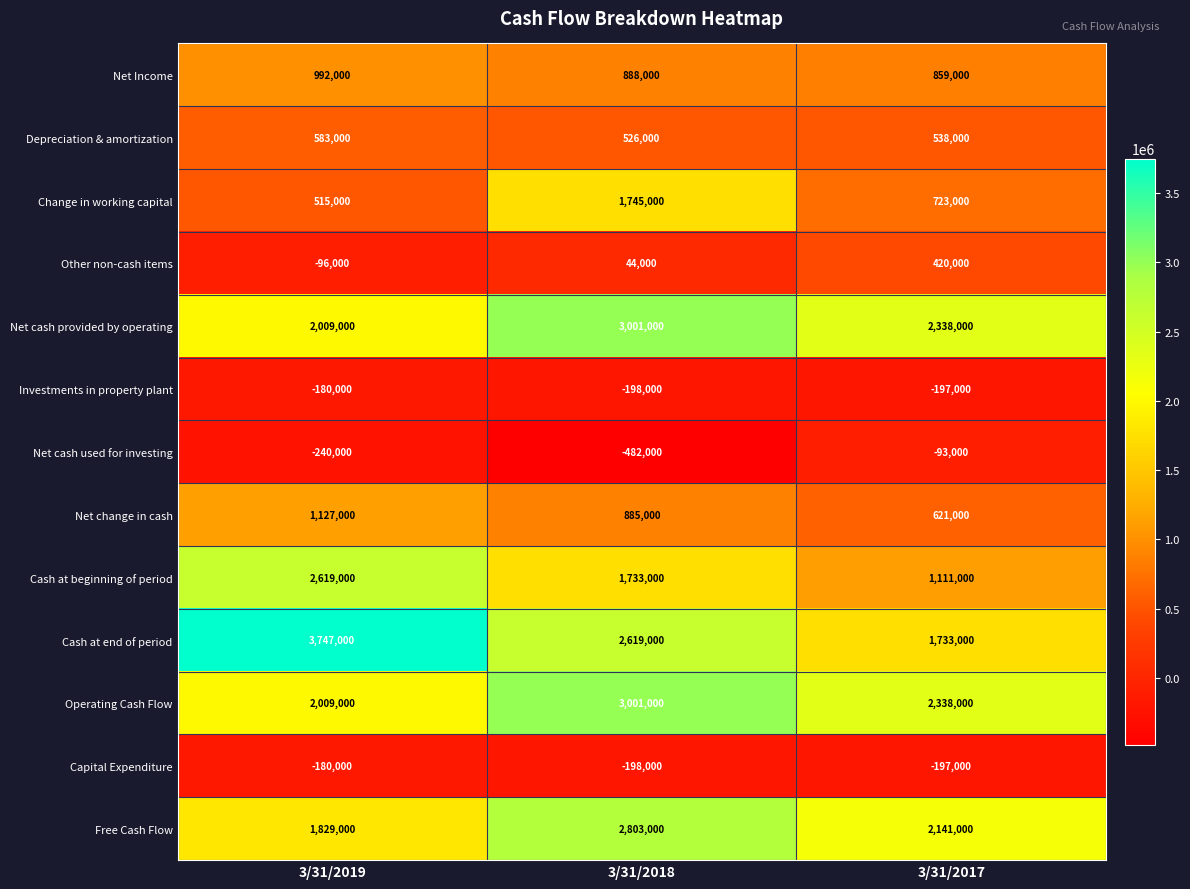

What is the spread (max minus min) of values at 3/31/2019?

3987000